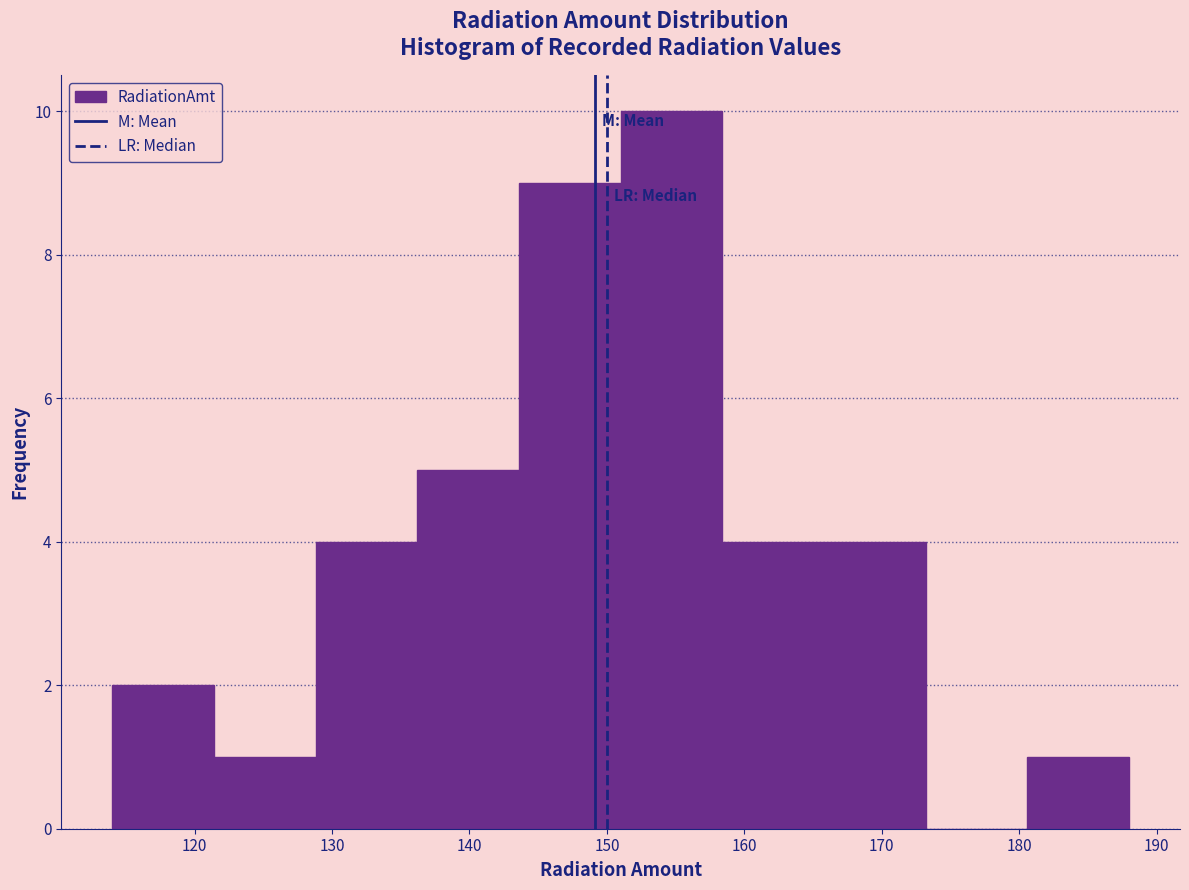

Reading left to right, list every bar in this chart as the range it spans on the x-axis followed by its height. Neither the bar edges nor the heights are printed on the chart, so give them approximately, as read against the axes.

114.0 to 121.4: 2
121.4 to 128.8: 1
128.8 to 136.2: 4
136.2 to 143.6: 5
143.6 to 151.0: 9
151.0 to 158.4: 10
158.4 to 165.8: 4
165.8 to 173.2: 4
173.2 to 180.6: 0
180.6 to 188.0: 1